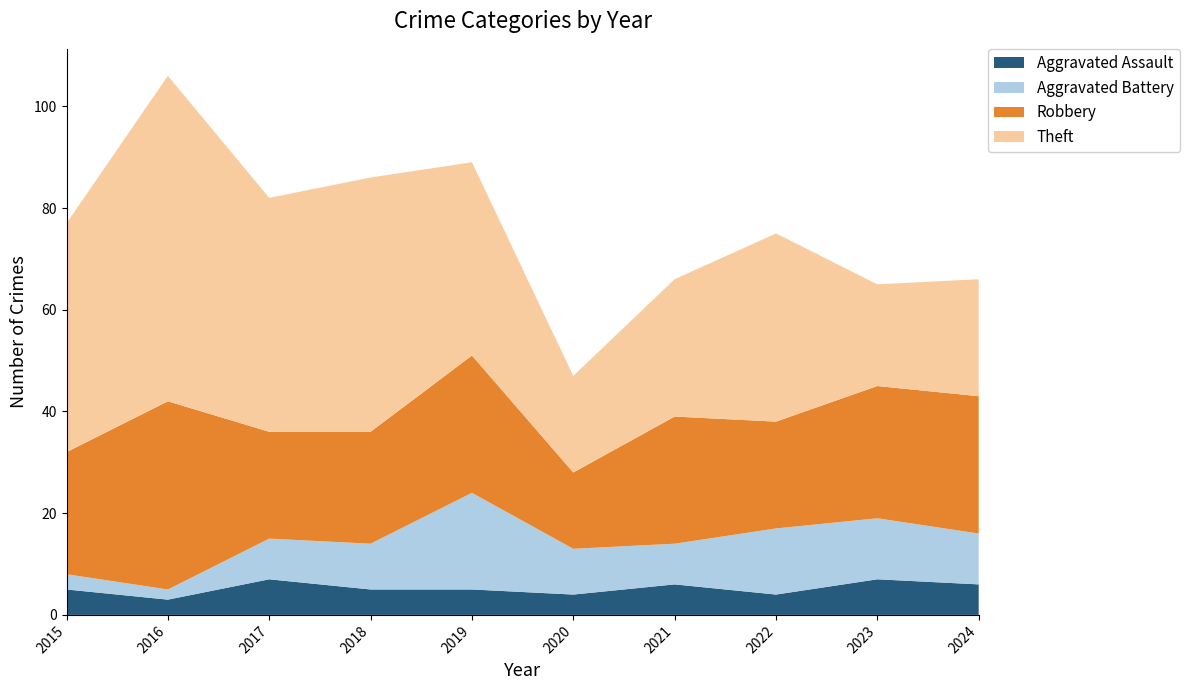

Reading left to right, what are all the values shown in this chart?

Aggravated Assault: 2015=5	2016=3	2017=7	2018=5	2019=5	2020=4	2021=6	2022=4	2023=7	2024=6
Aggravated Battery: 2015=3	2016=2	2017=8	2018=9	2019=19	2020=9	2021=8	2022=13	2023=12	2024=10
Robbery: 2015=24	2016=37	2017=21	2018=22	2019=27	2020=15	2021=25	2022=21	2023=26	2024=27
Theft: 2015=45	2016=64	2017=46	2018=50	2019=38	2020=19	2021=27	2022=37	2023=20	2024=23